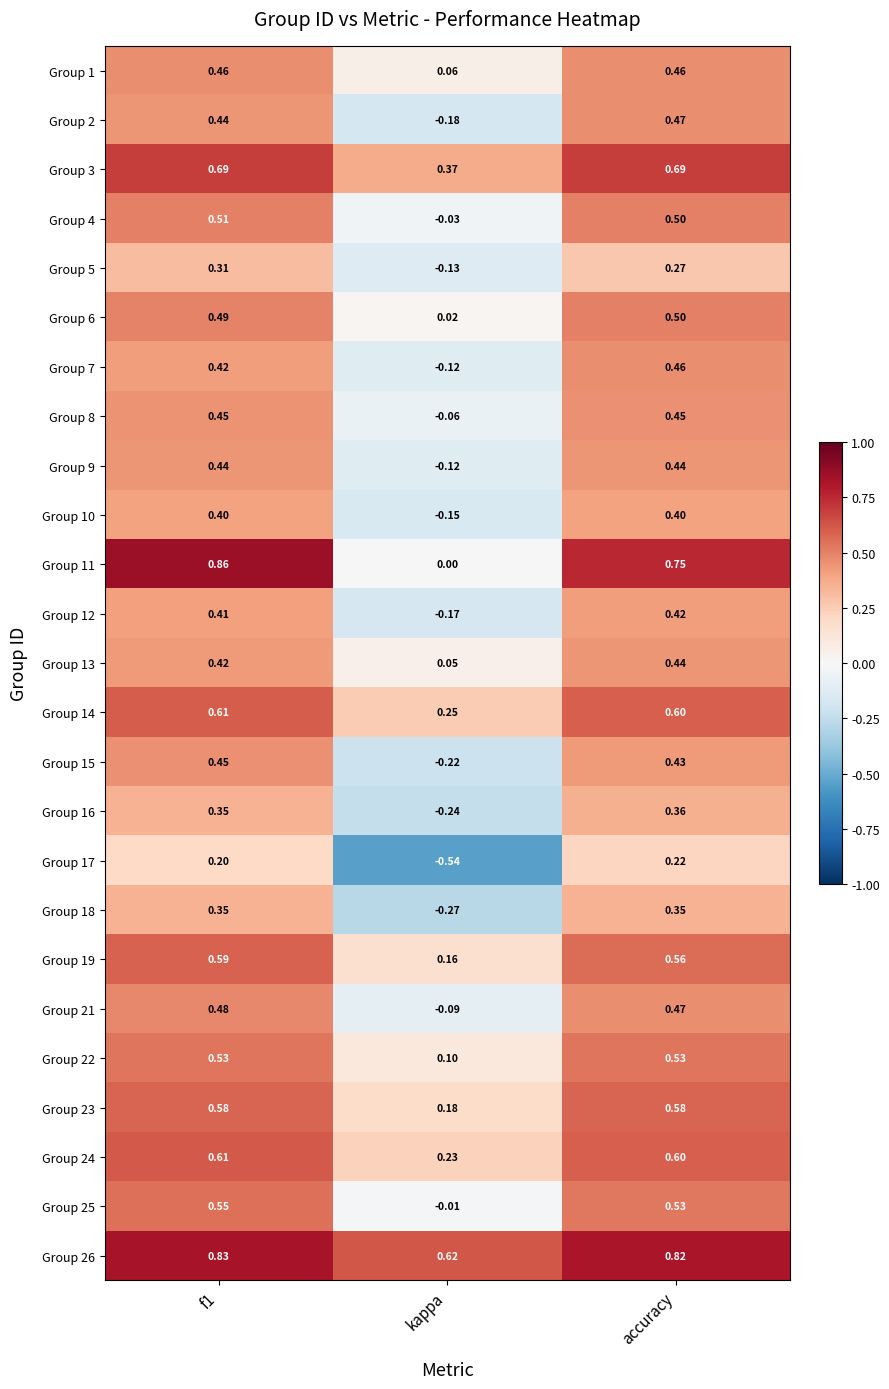

At which label is Group 2 closest to 0?

kappa